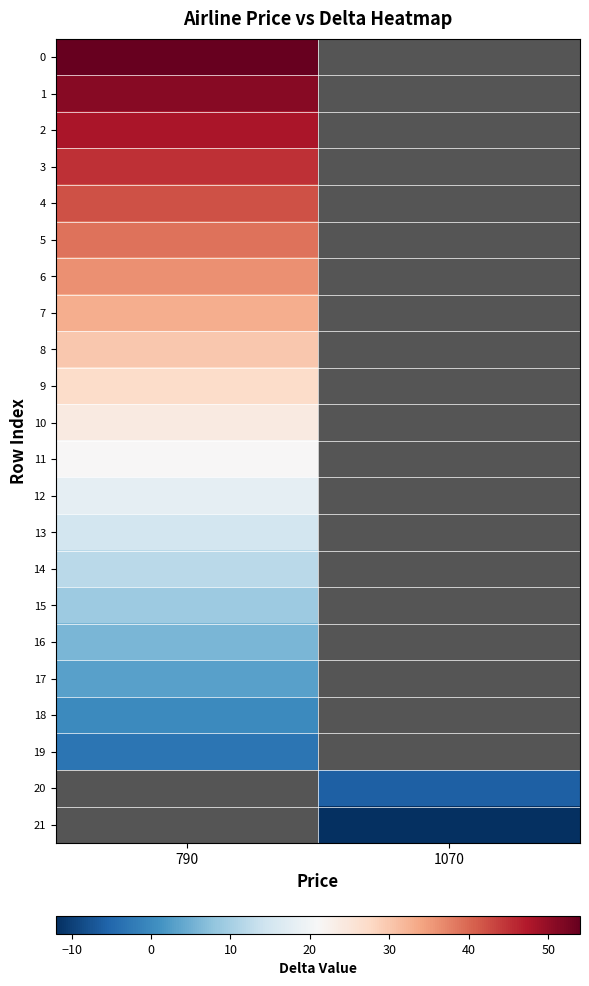

True or false: 5 has a value of 22.2 at 790.

False